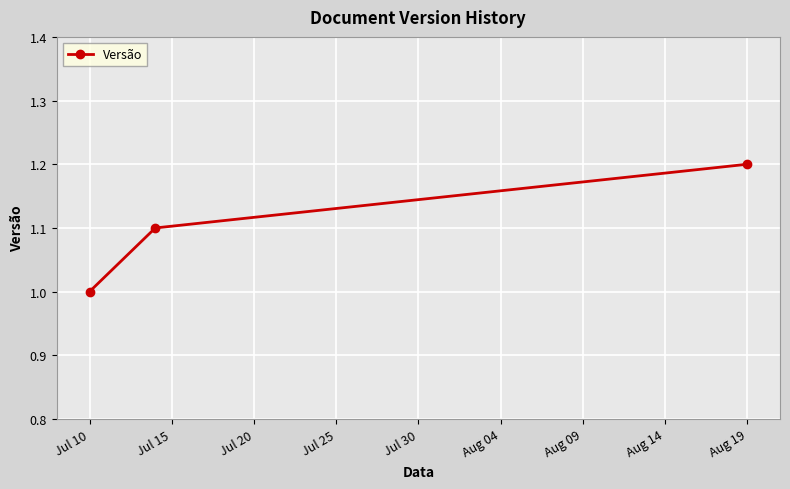

What is the sum of all values?

3.3